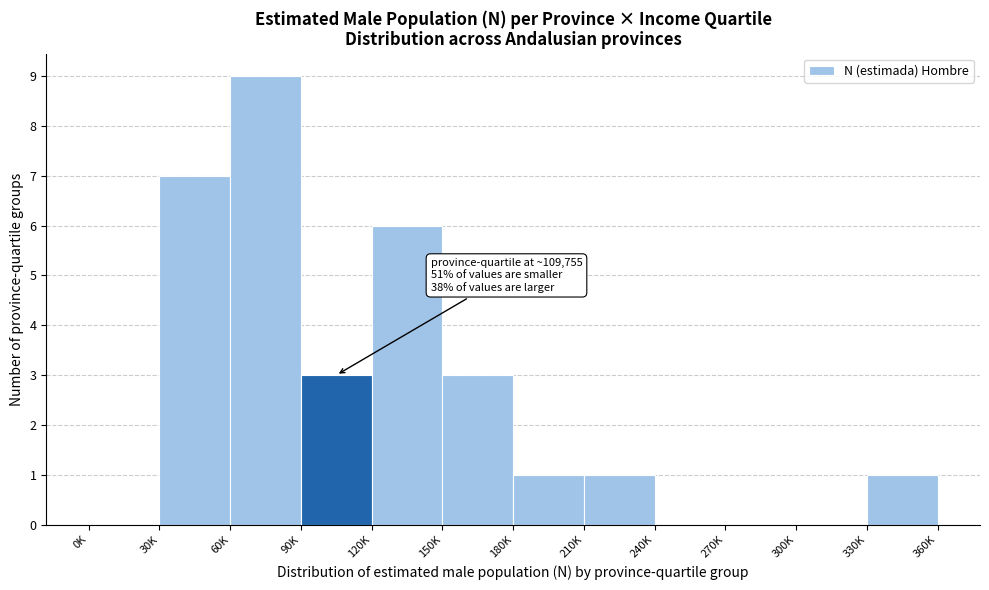

Reading left to right, what are all the values shown in this chart?

0K=0	30K=7	60K=9	90K=3	120K=6	150K=3	180K=1	210K=1	240K=0	270K=0	300K=0	330K=1